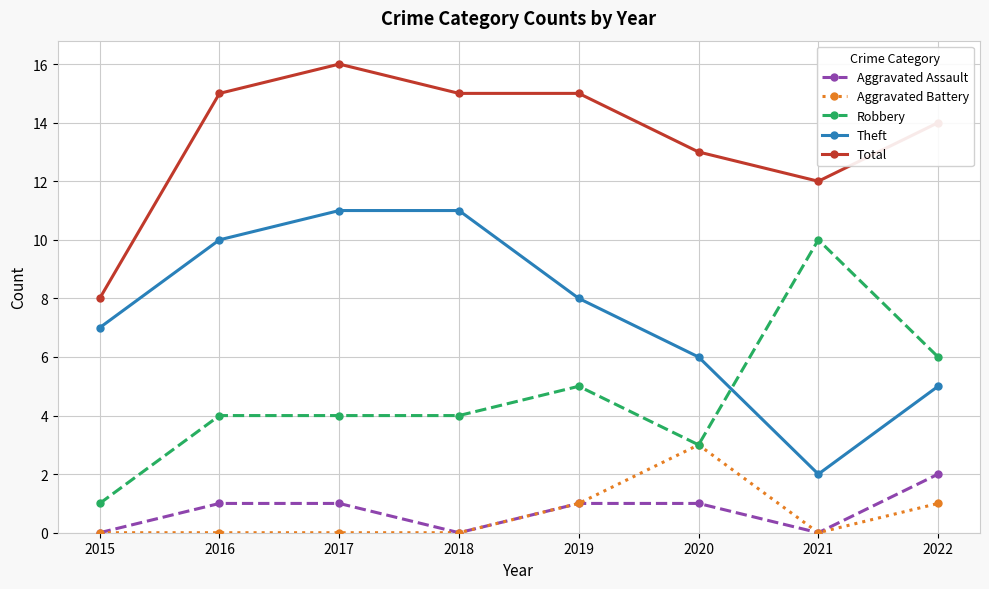

What is the difference between the Theft values at 2018 and 2016?

1